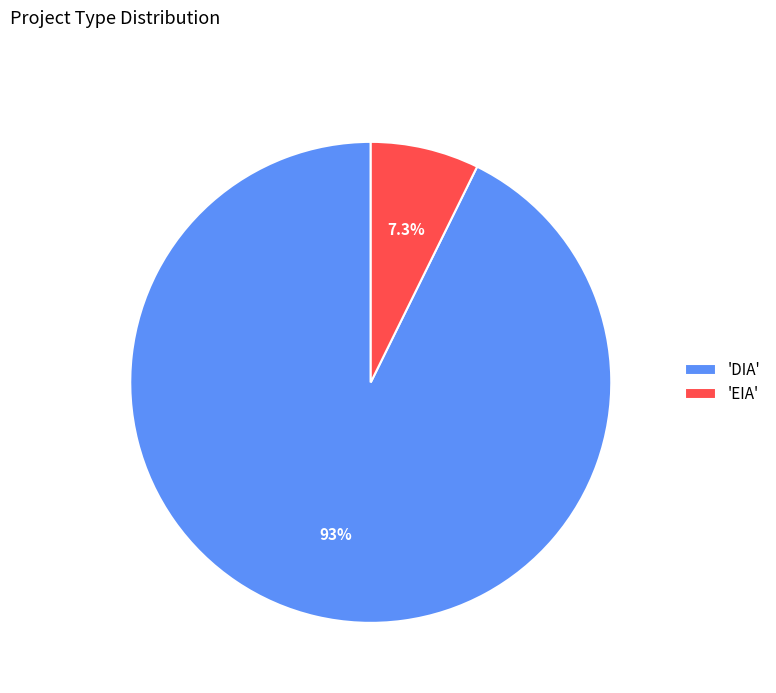

Combined, what portion of the pie is 'DIA' and 'EIA'?

100.0%